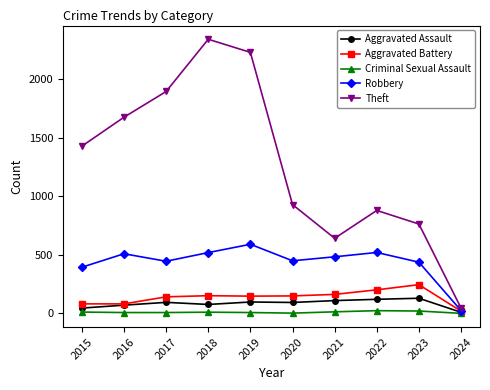

In Aggravated Assault, how many points are higher than both neighbors (excluding endpoints)?

3